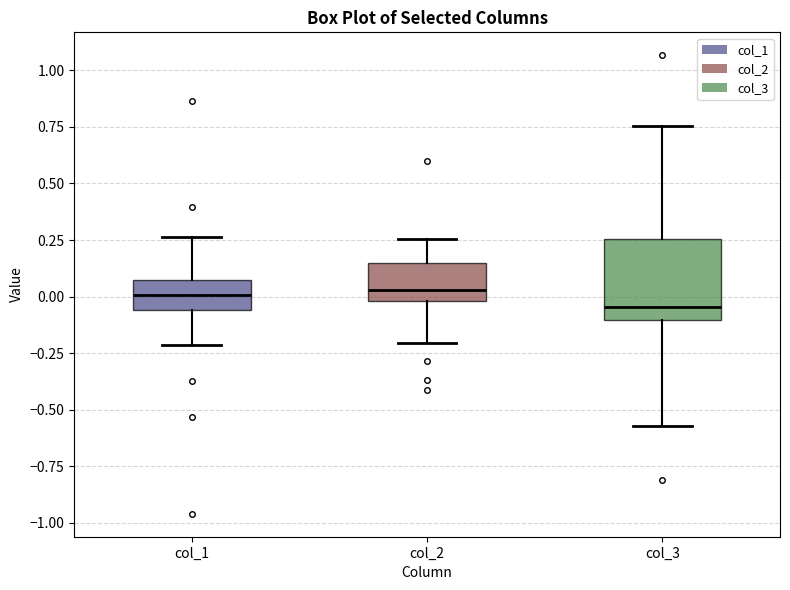

Reading left to right, read every box against the y-axis: the position of its median line, the range the box covers, and the ends of its whiskers. The values are not printed on the chart, so give them approximately, as read against the axis.

col_1: median 0.00, box -0.05 to 0.05, whiskers -0.20 to 0.25
col_2: median 0.05, box 0.00 to 0.15, whiskers -0.20 to 0.25
col_3: median -0.05, box -0.10 to 0.25, whiskers -0.55 to 0.75